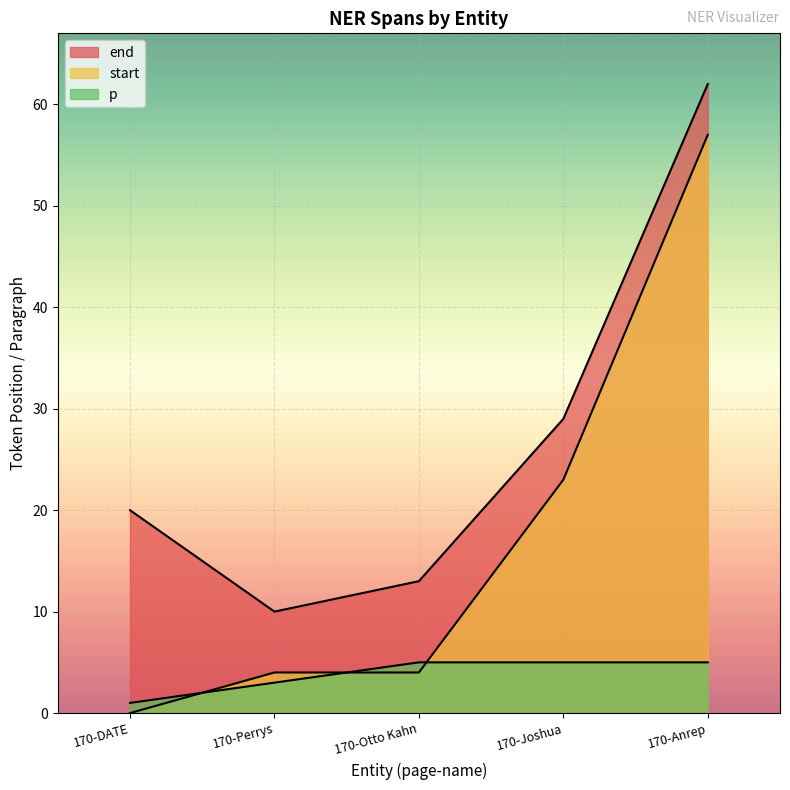

What position from the left is 170-DATE?

1